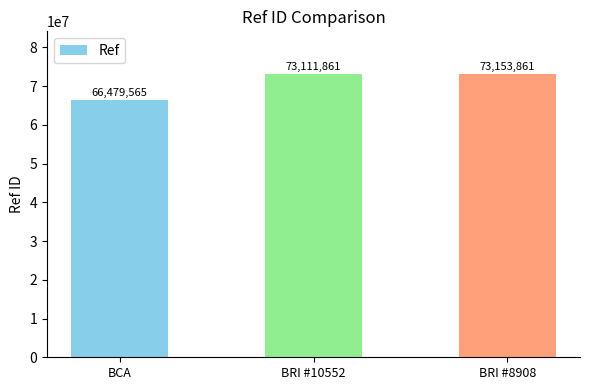

Which category has the lowest value across all series?

BCA